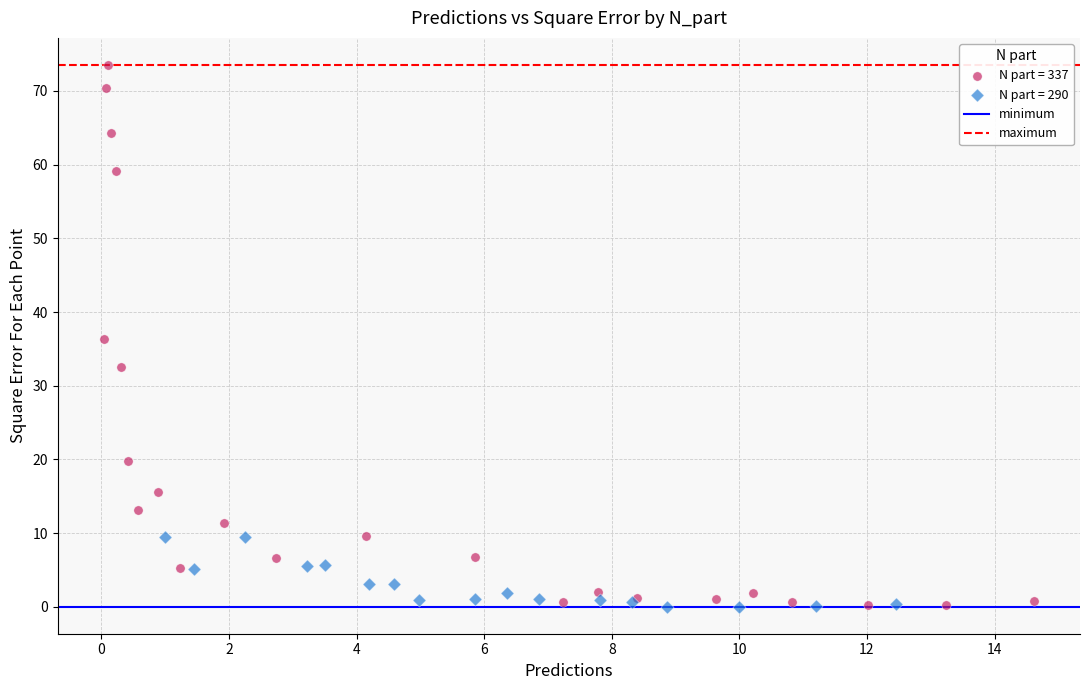

Which series reaches the maximum Y coordinate?

N part = 337